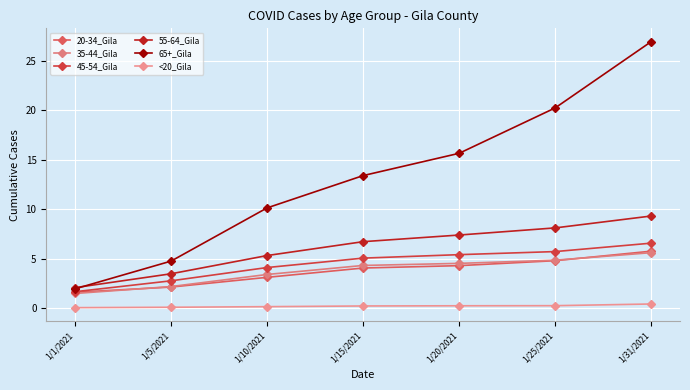

How many data points in 35-44_Gila are less than 4?

3